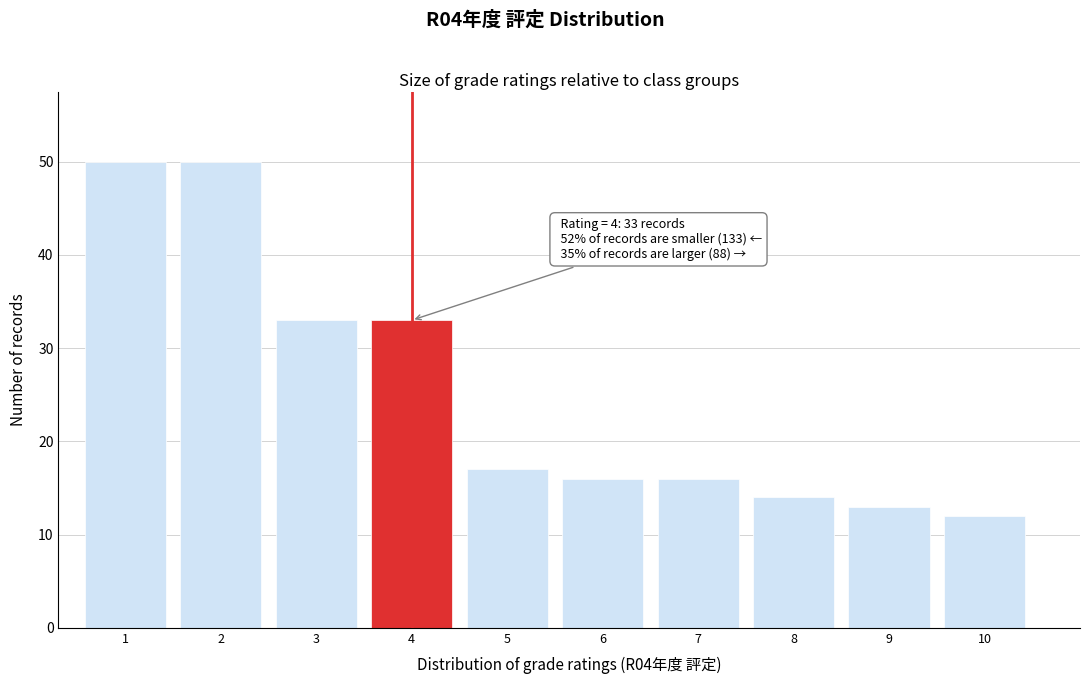

Reading left to right, what are all the values shown in this chart?

50	50	33	33	17	16	16	14	13	12